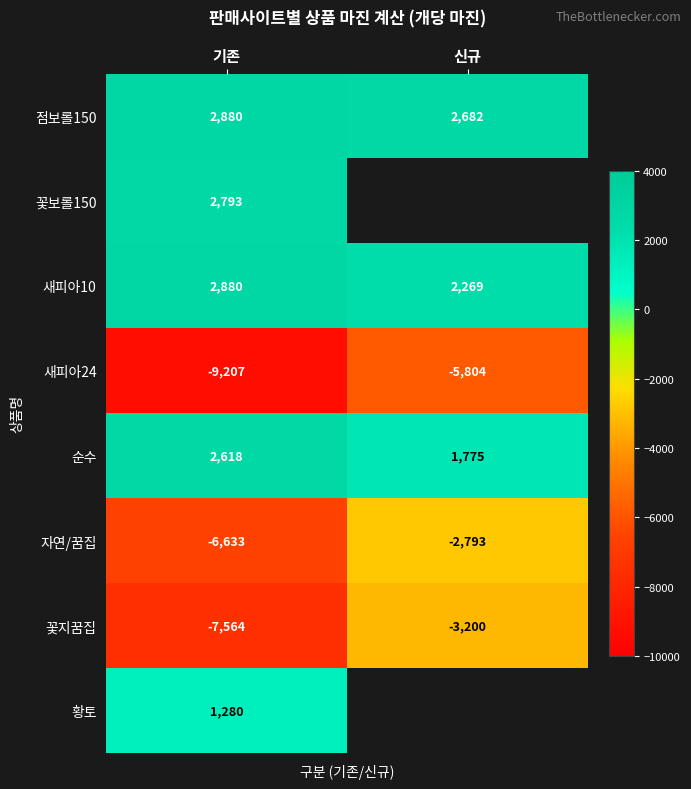

What is the spread (max minus min) of values at 신규?

8485.5